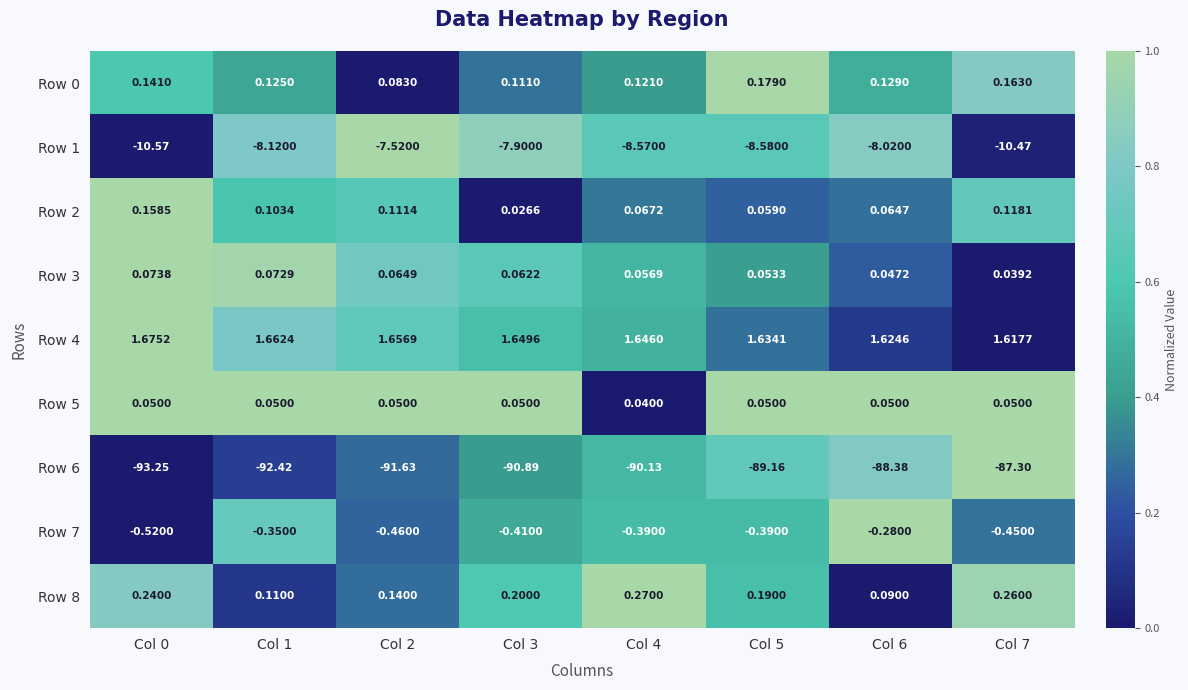

Is the value of Row 8 at Col 3 greater than the value of Row 4 at Col 0?

No